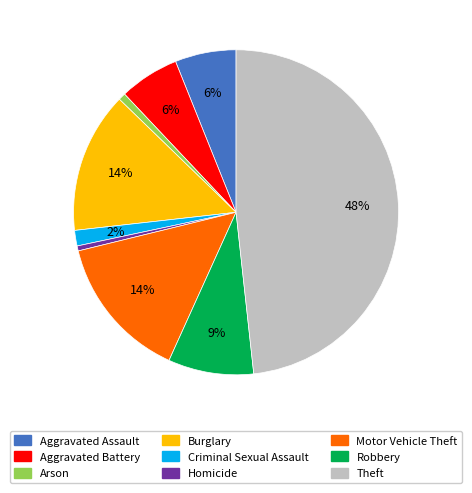

How many slices are in this pie chart?

9